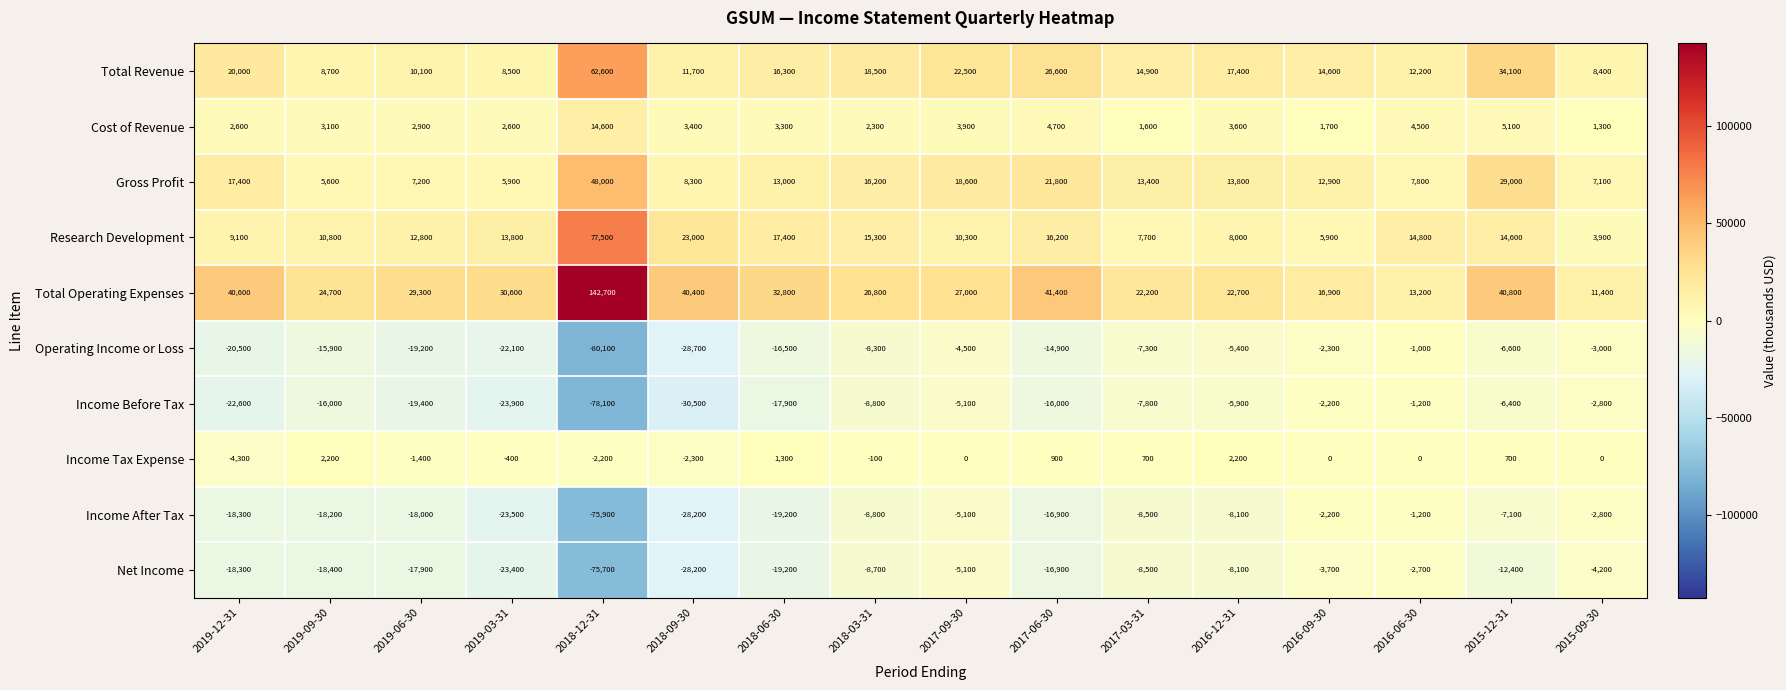

What is the difference between the highest and lowest values at 2015-12-31?

53200